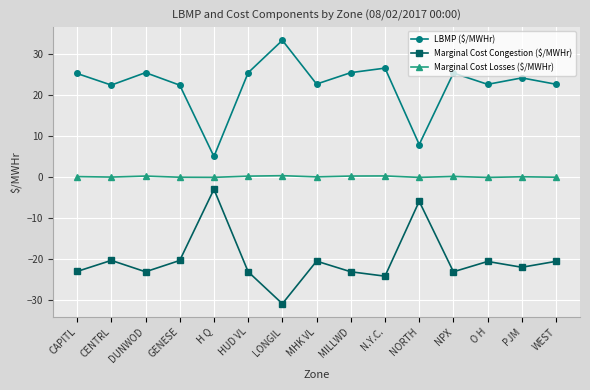

Read the Marginal Cost Losses ($/MWHr) value at CAPITL.

0.1